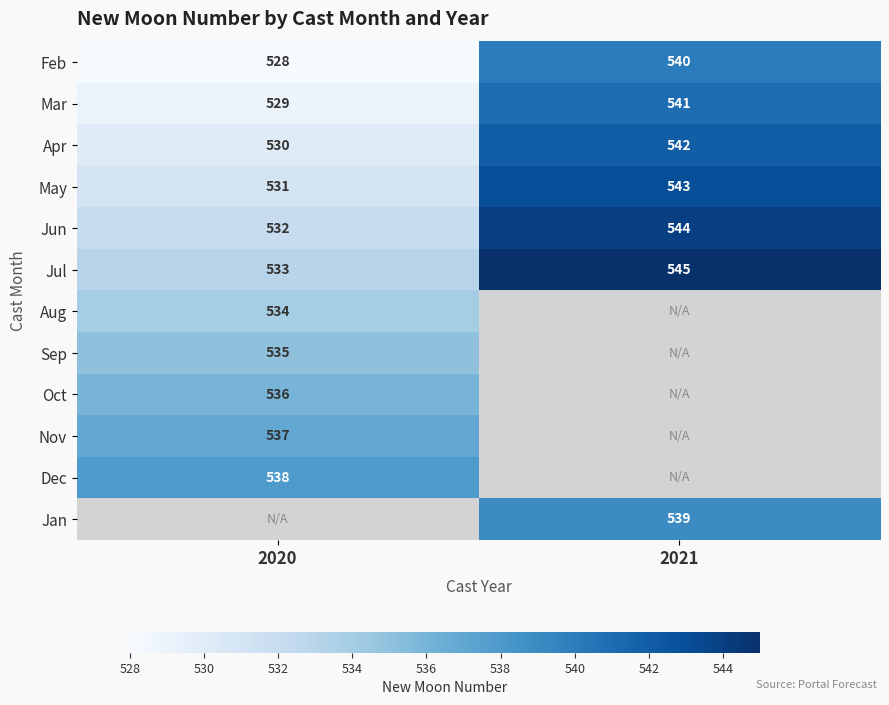

Rank the categories by Feb value from highest to lowest.

2021, 2020